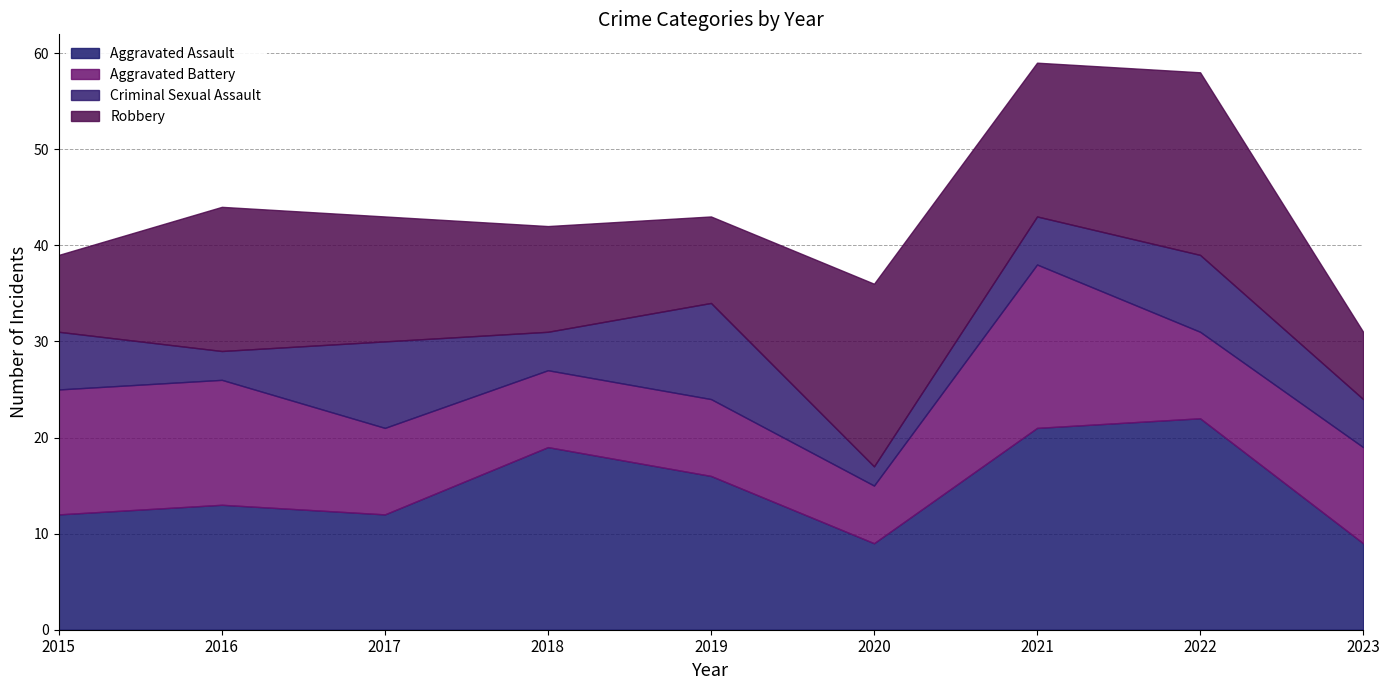

List the series in order of their peak value, lowest first.

Criminal Sexual Assault, Aggravated Battery, Robbery, Aggravated Assault